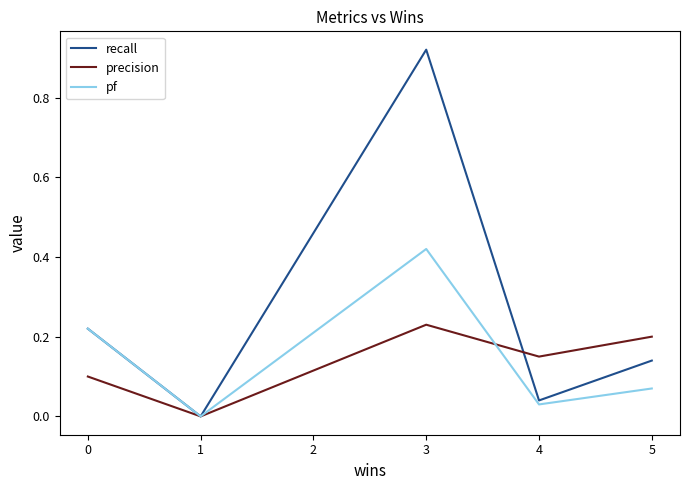

At how many categories does at least one series exceed 0?

4